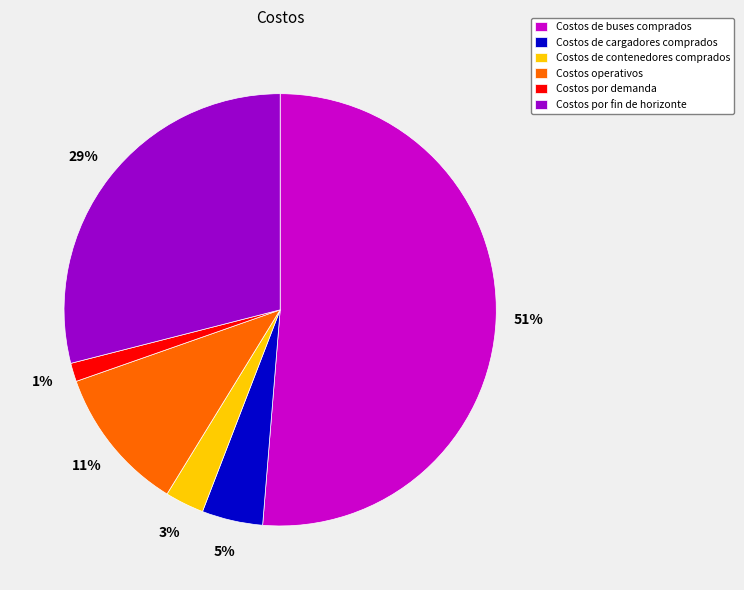

Which category accounts for the majority?

Costos de buses comprados